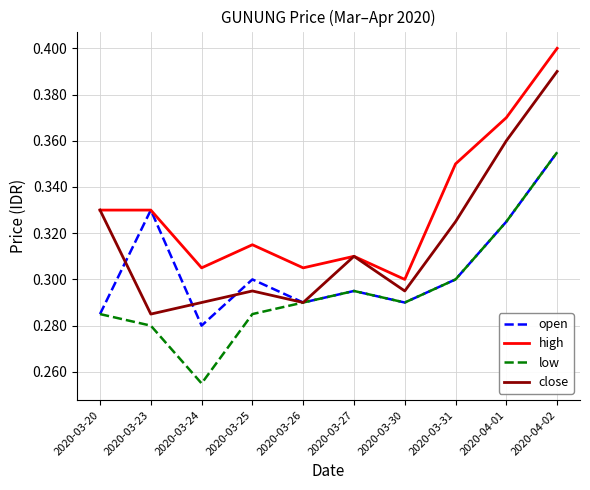

Which category has the lowest value across all series?

2020-03-24